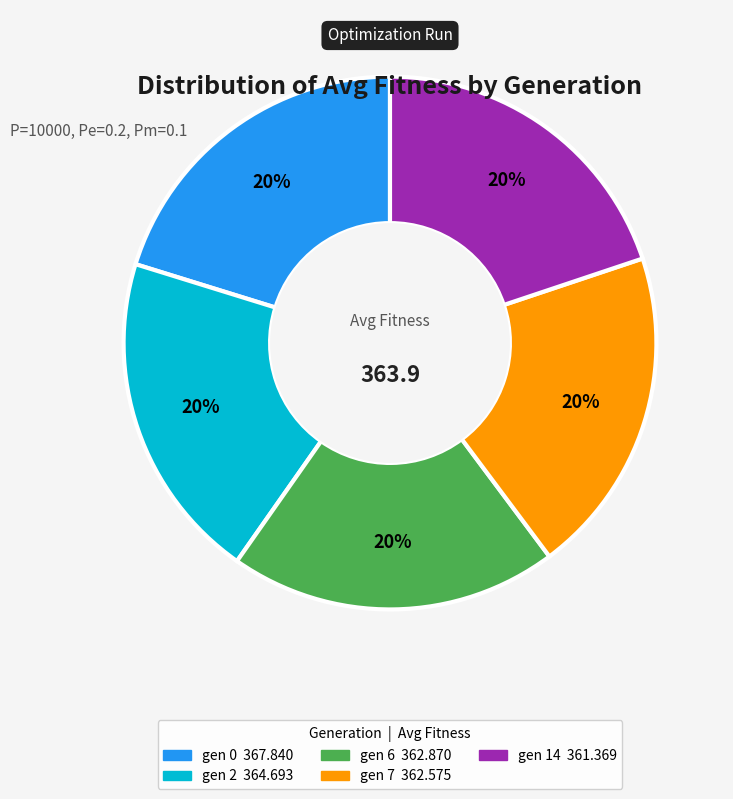

The gen 14 slice represents 34% of the pie. True or false?

False